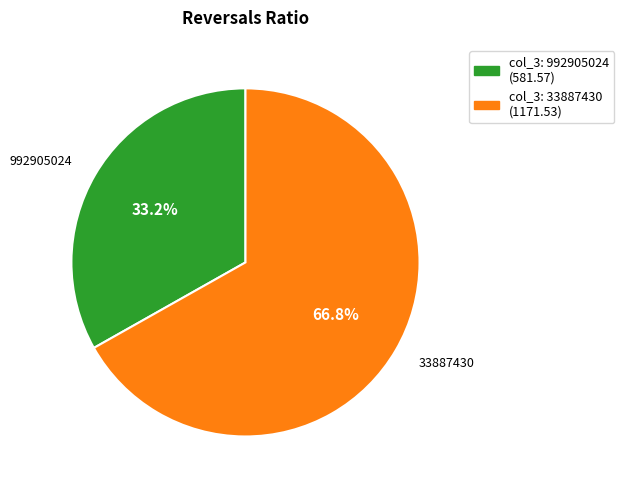

Is there a majority slice in this chart?

Yes